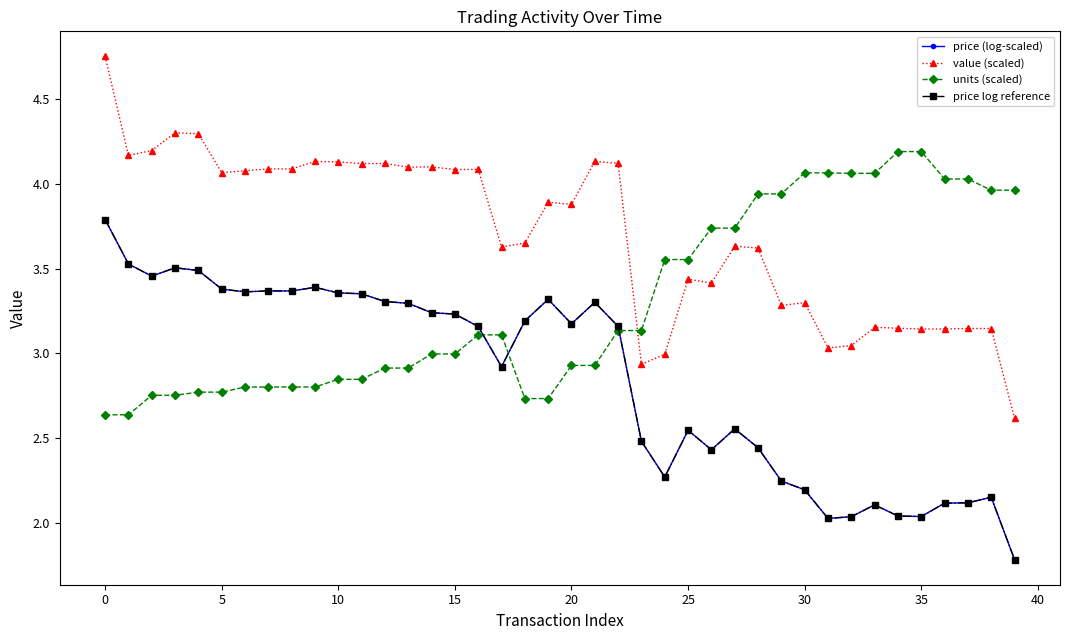

Does the chart have visible grid lines?

No